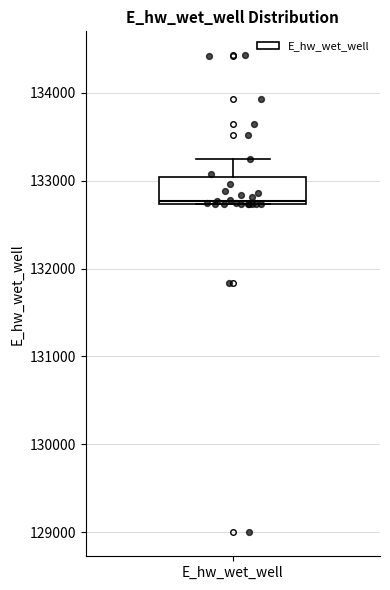

Read this box plot against the y-axis: the position of the median line, the range covered by the box, and the ends of both whiskers. The values are not printed on the chart, so give them approximately, as read against the axis.

median 132800, box 132700 to 133000, whiskers 132700 to 133200